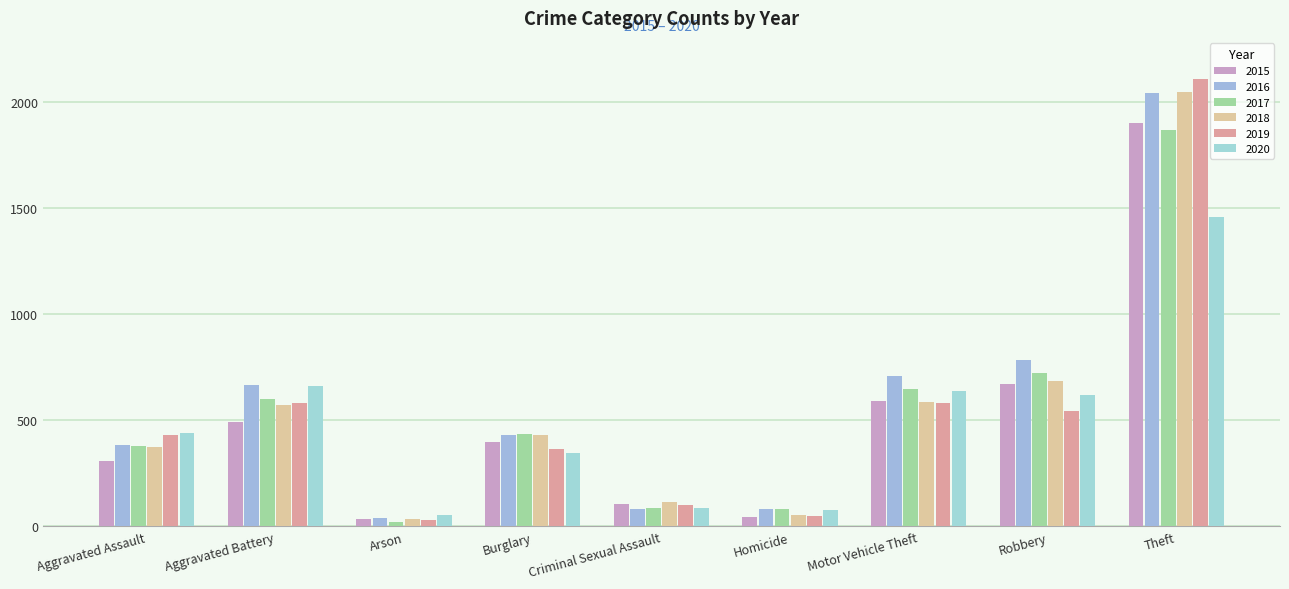

What is the sum of all 2020 values?

4378